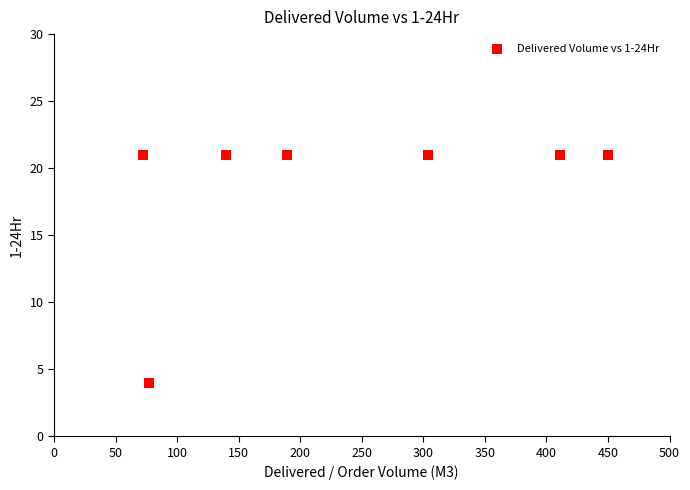

What Y value in the scatter plot is closest to 12?

4